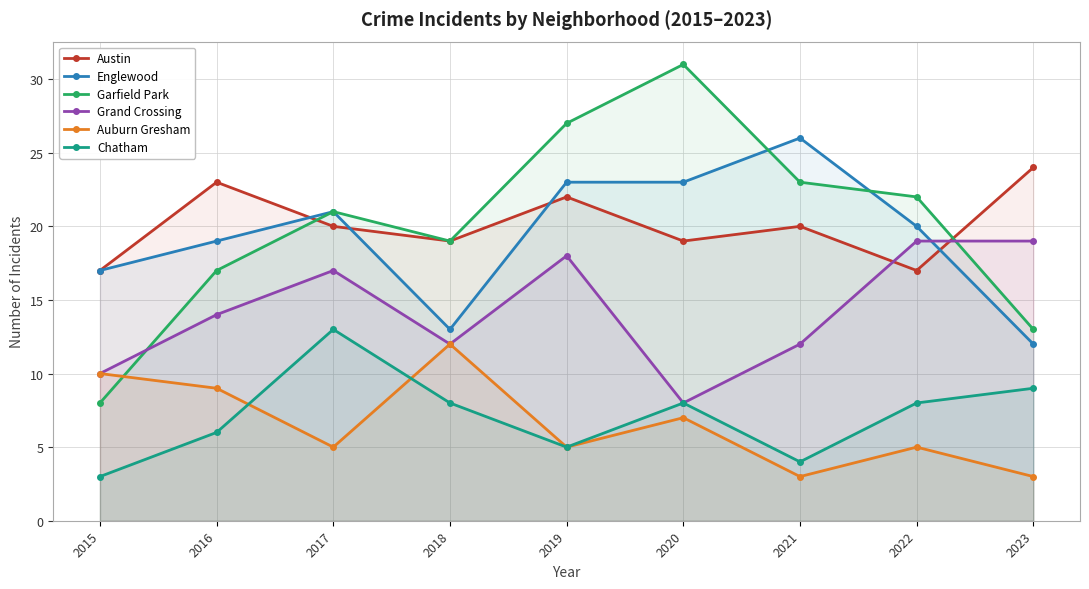

What is the value of the Auburn Gresham point at the 7th from the left?

3